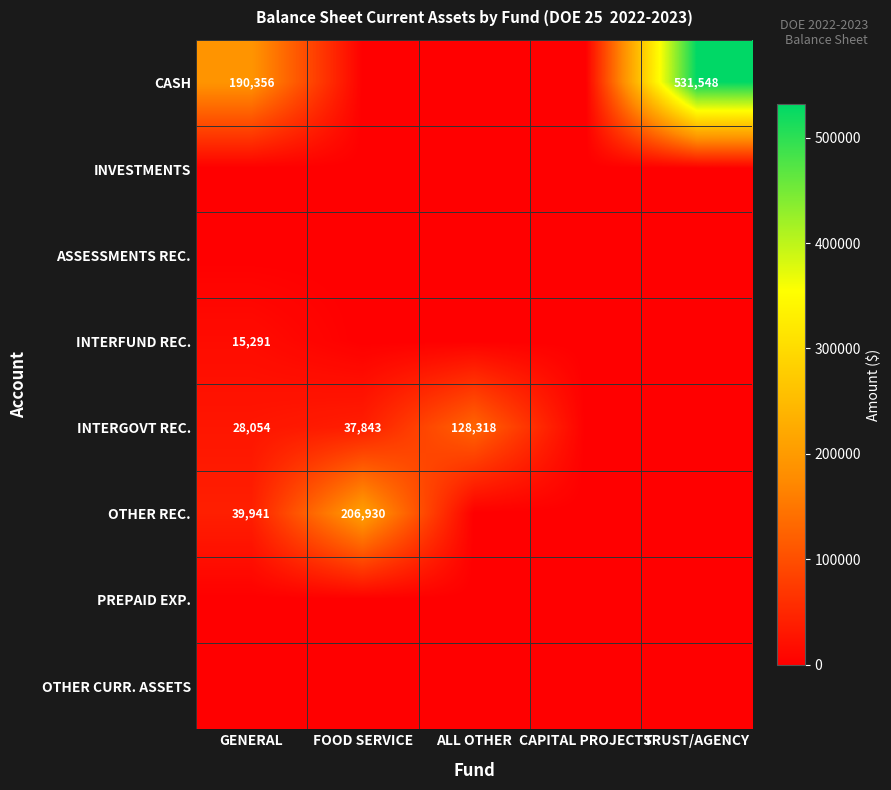

At how many categories does at least one series exceed 368430?

1